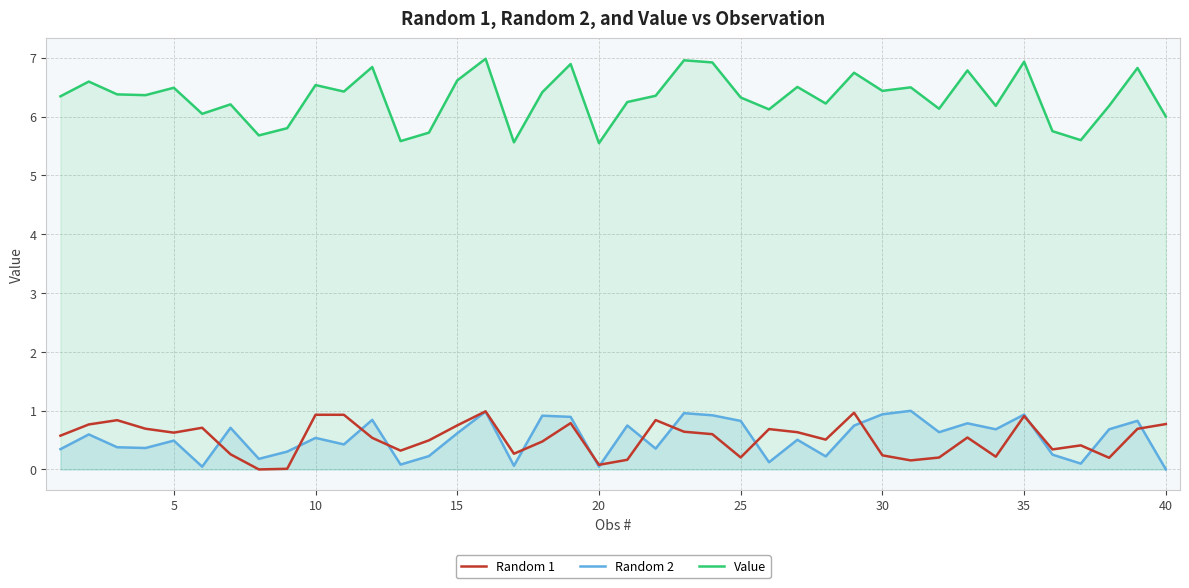

Count the number of categories in the chart.

40